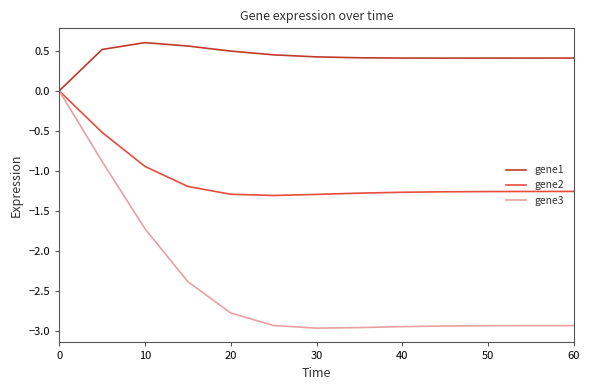

Which series has the widest spread of values?

gene3